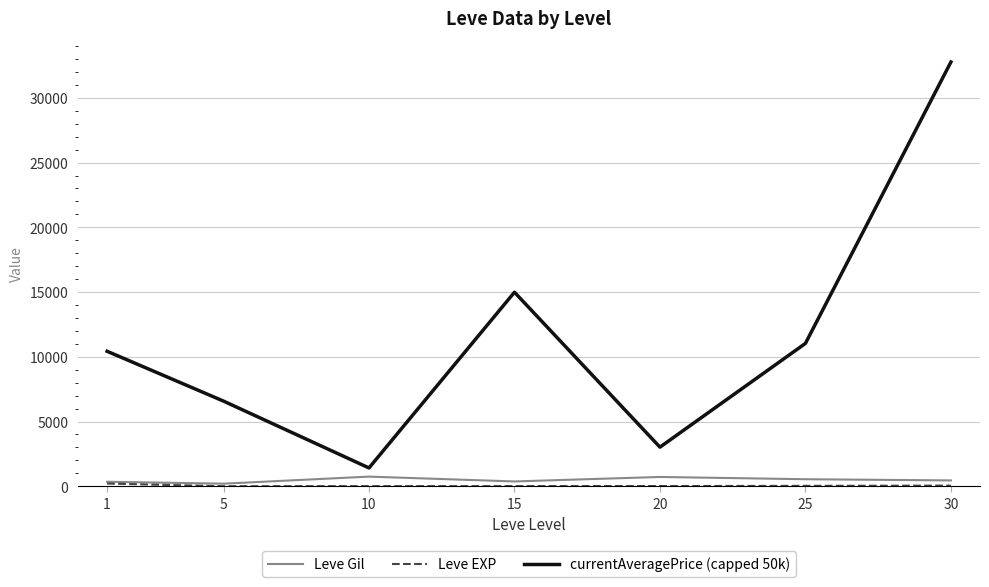

How many interior local valleys does the currentAveragePrice (capped 50k) series have?

2